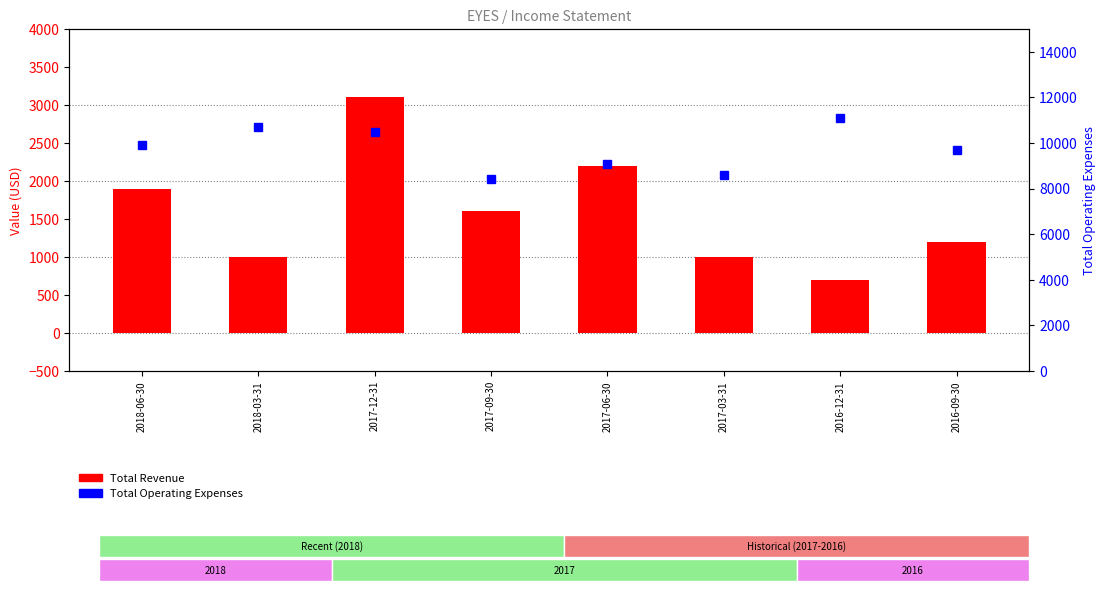

How many distinct data groups are displayed?

2